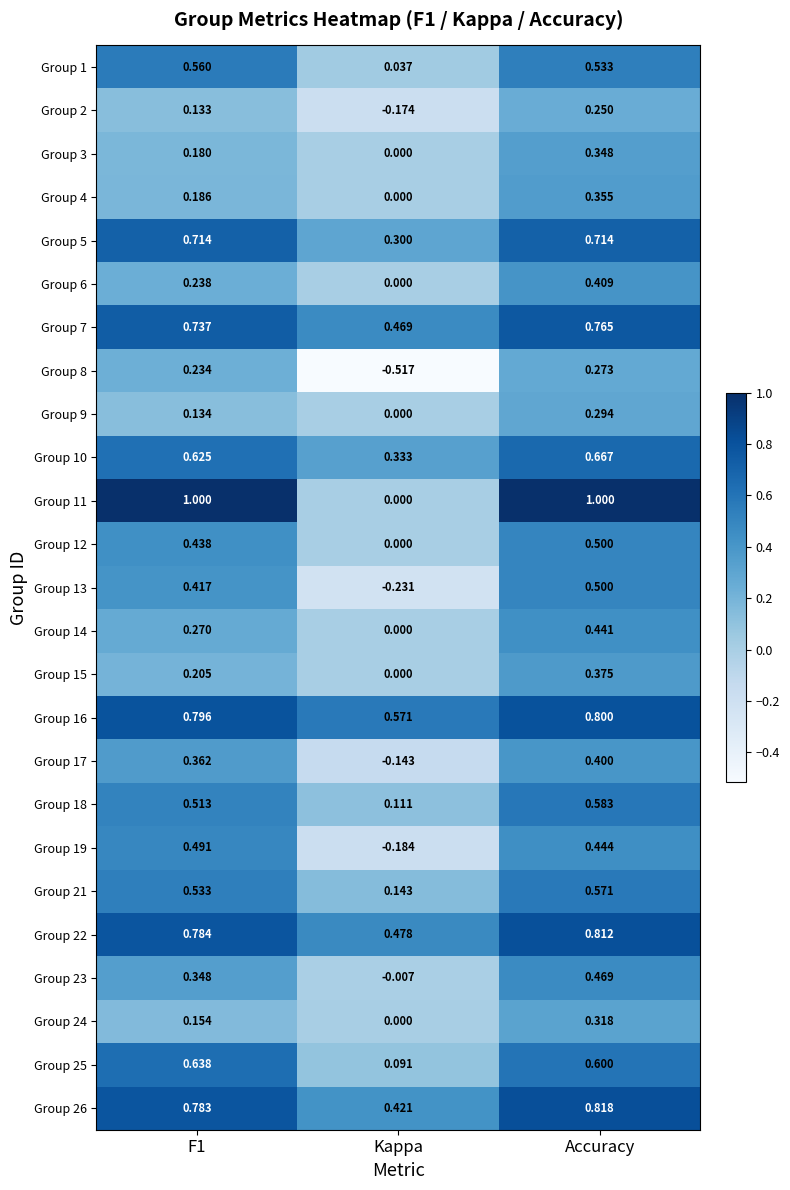

Is the value of Group 15 at F1 greater than the value of Group 18 at Accuracy?

No